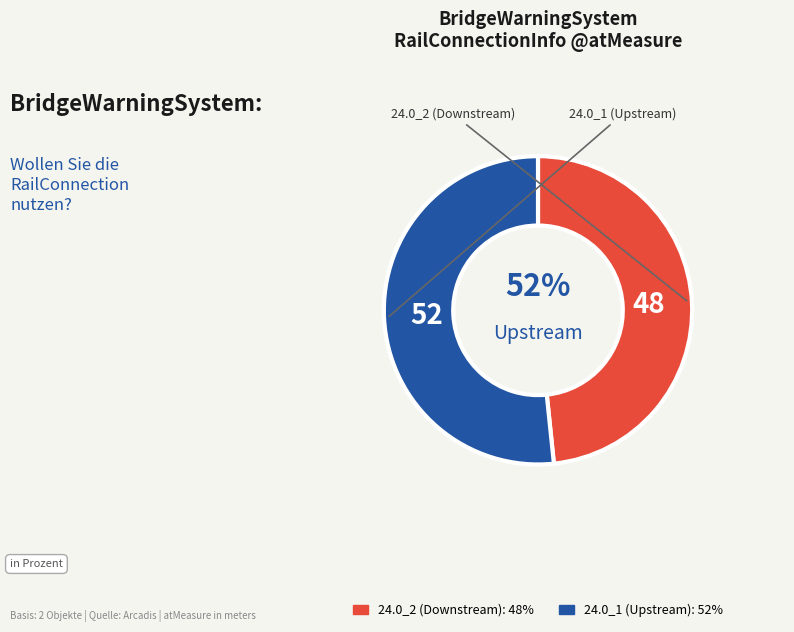

Between 24.0_1 (Upstream) and 24.0_2 (Downstream), which is larger?

24.0_1 (Upstream)